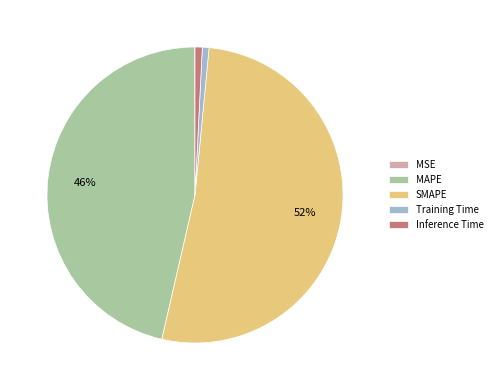

Which slice is the largest?

SMAPE